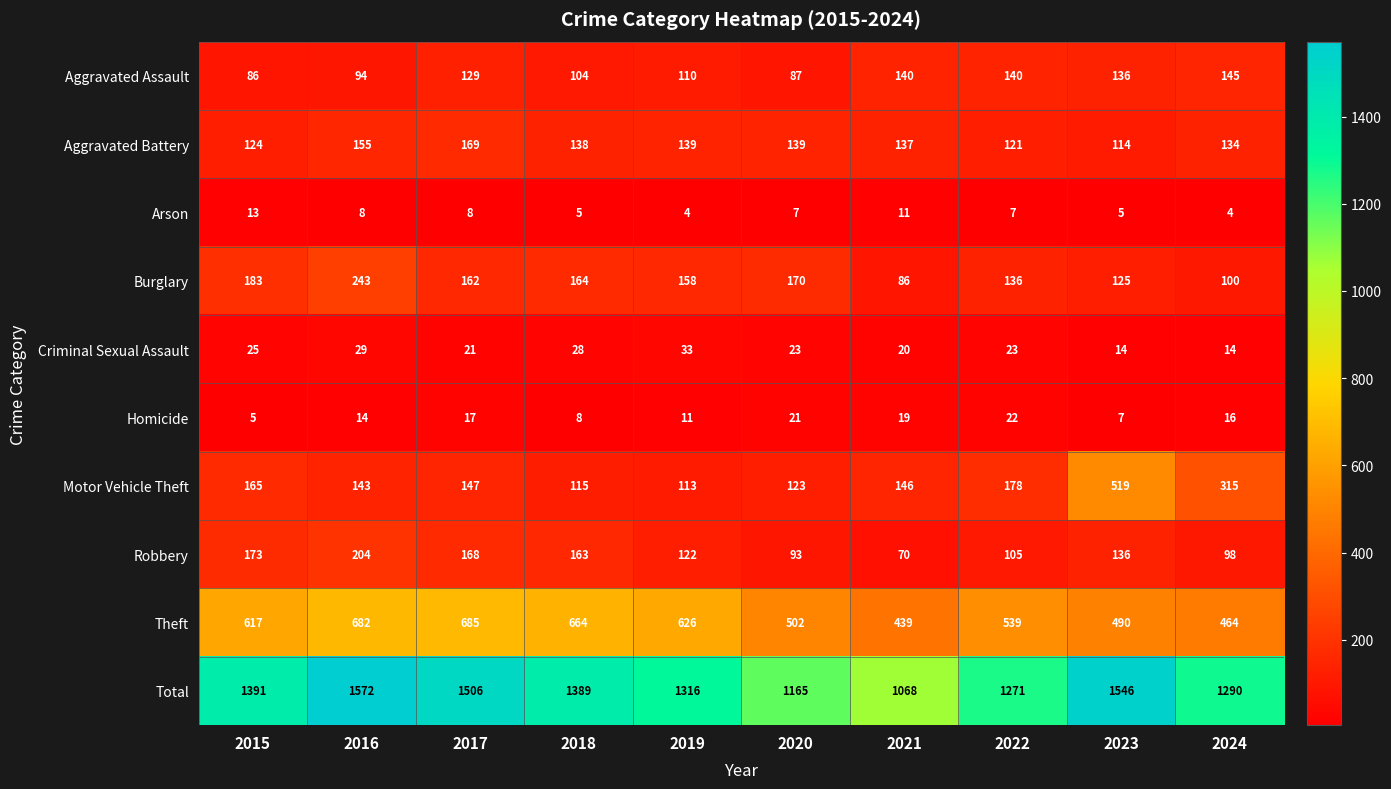

Which category has the highest value in the Robbery series?

2016